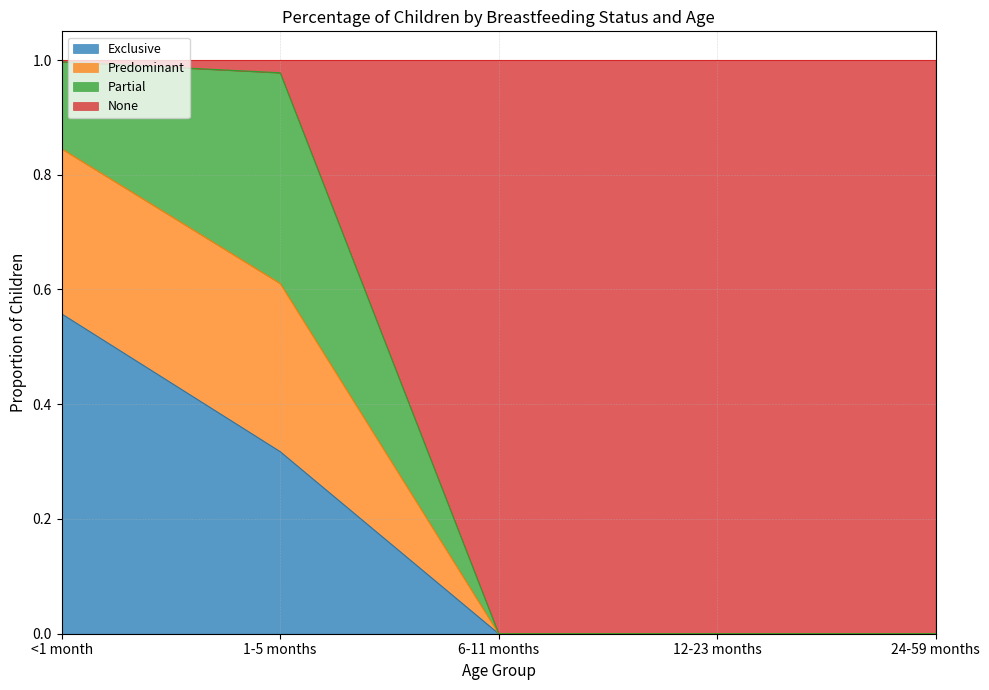

True or false: None has a value of -0.4 at 24-59 months.

False